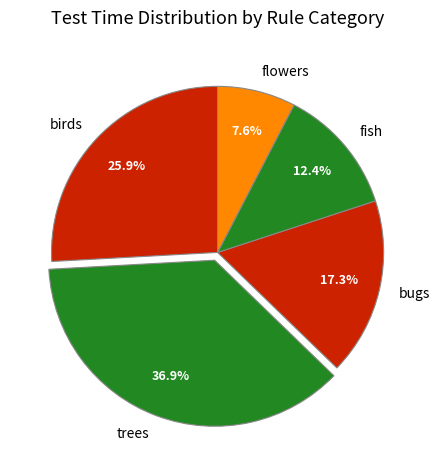

Which category has the biggest portion of the pie?

trees